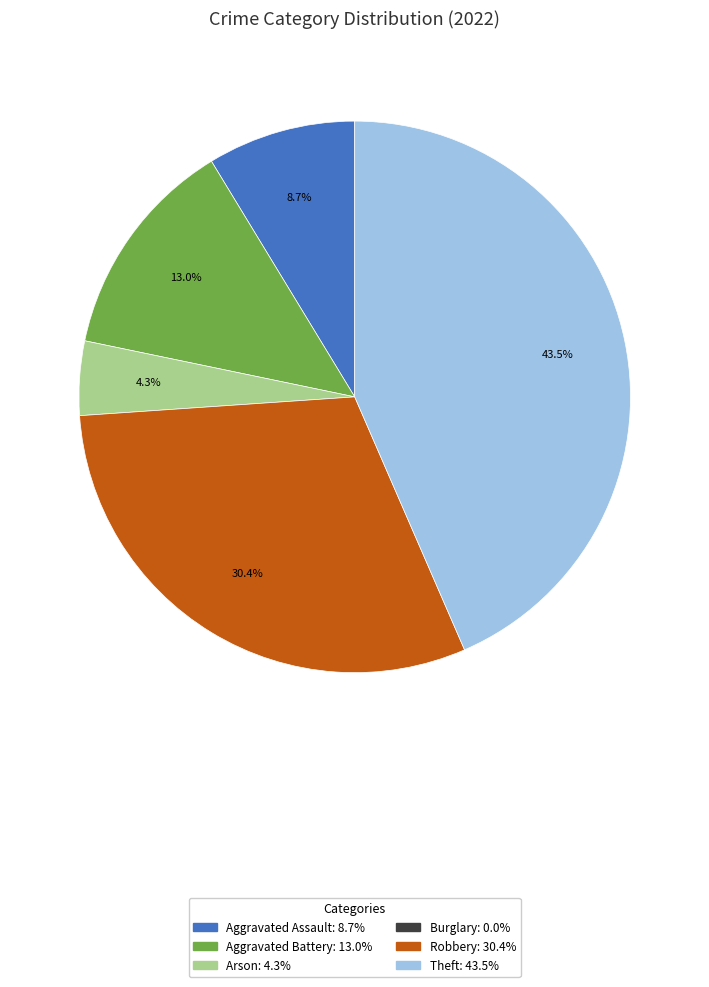

Is there any slice that represents more than half of the pie?

No